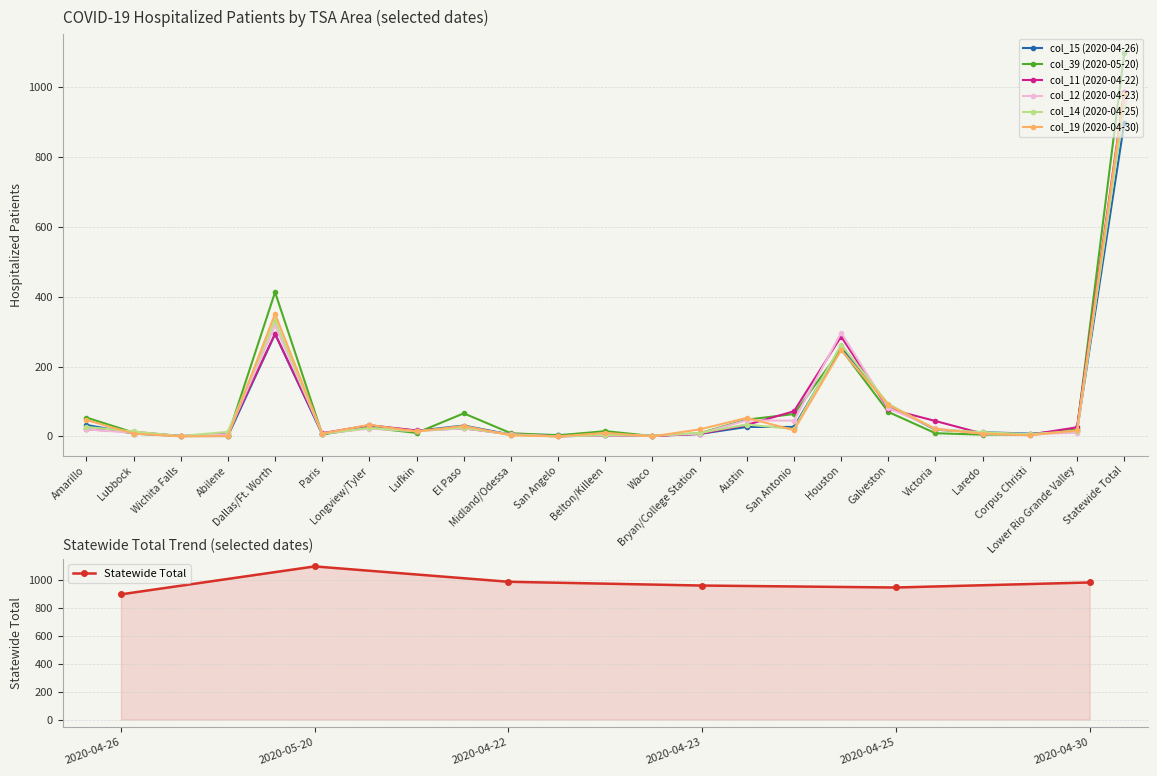

What is the total value across all series at El Paso?

198